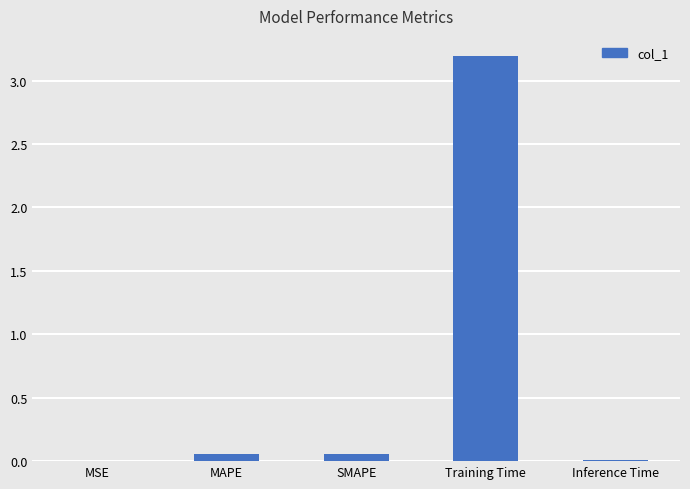

The value at Training Time is 4.8. True or false?

False